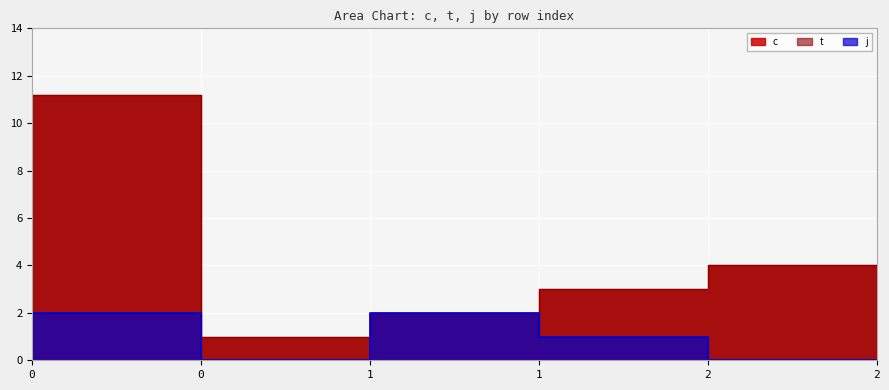

Rank the series at 2 from highest to lowest value.

c, t, j